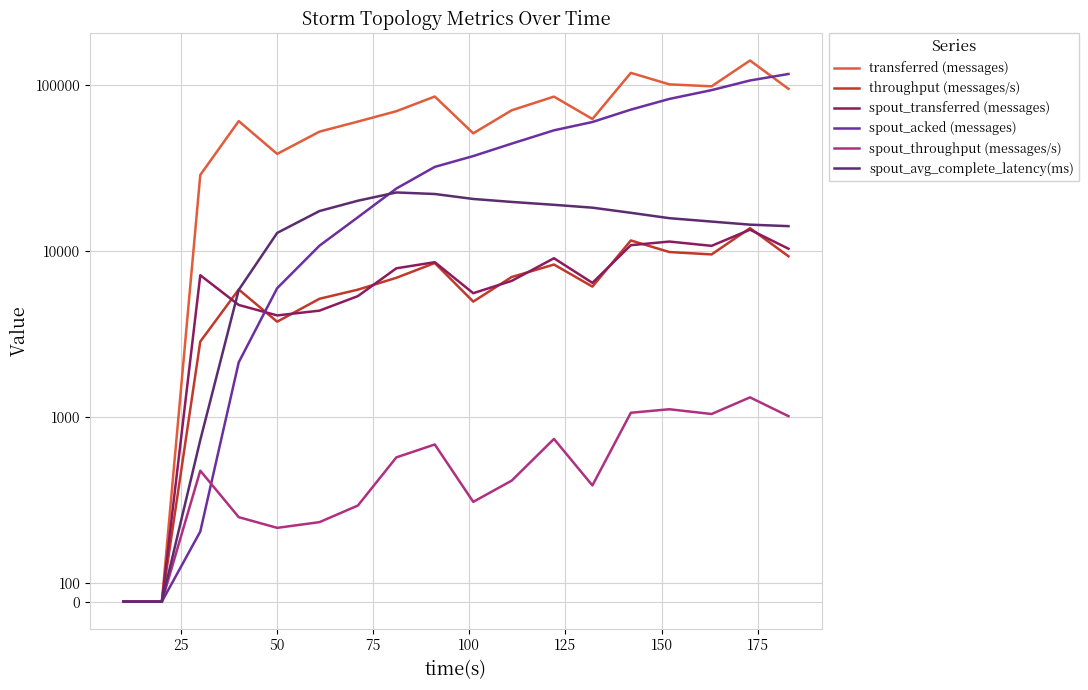

How many values in the spout_transferred (messages) series exceed 7160?

8